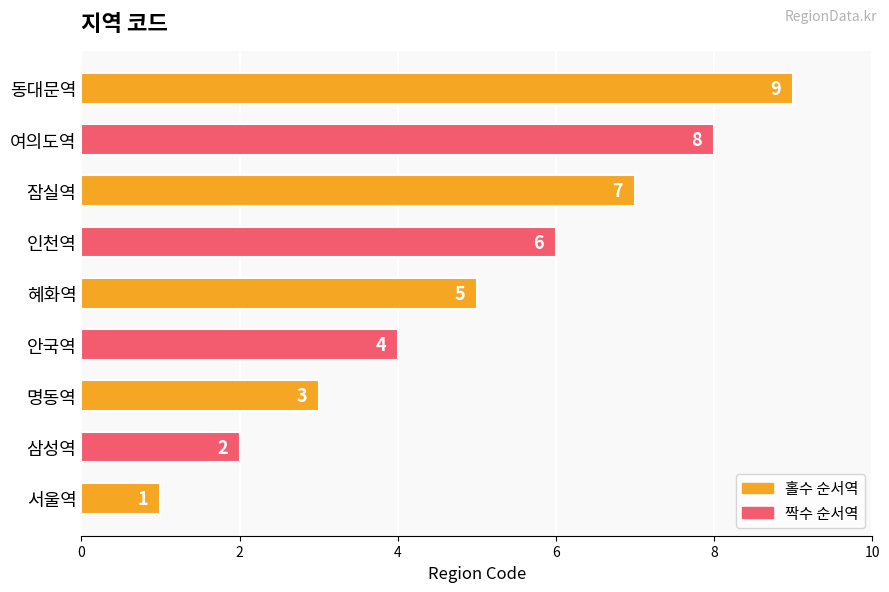

Which label corresponds to the smallest value in the chart?

서울역